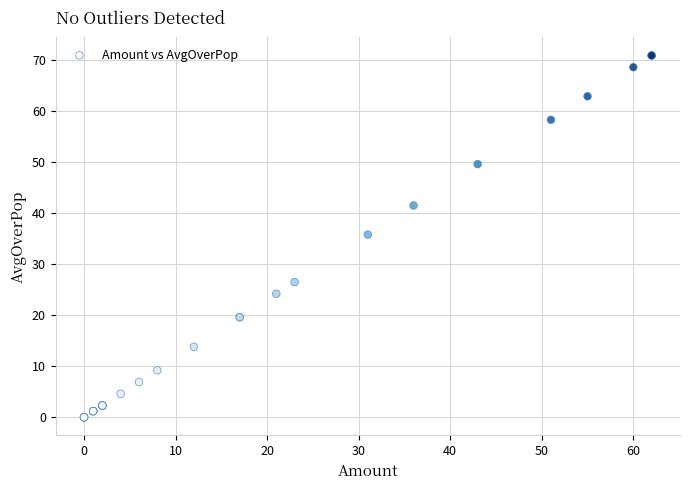

What Y value in the scatter plot is closest to 35?

35.8